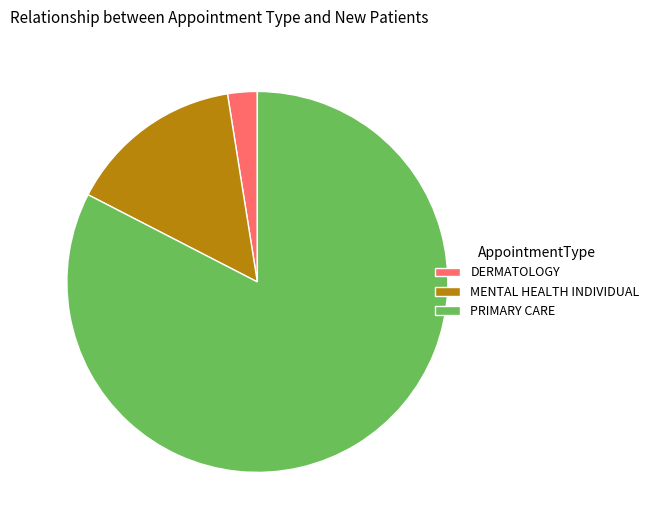

Approximately how many times larger is the value at PRIMARY CARE compared to MENTAL HEALTH INDIVIDUAL?

5.5